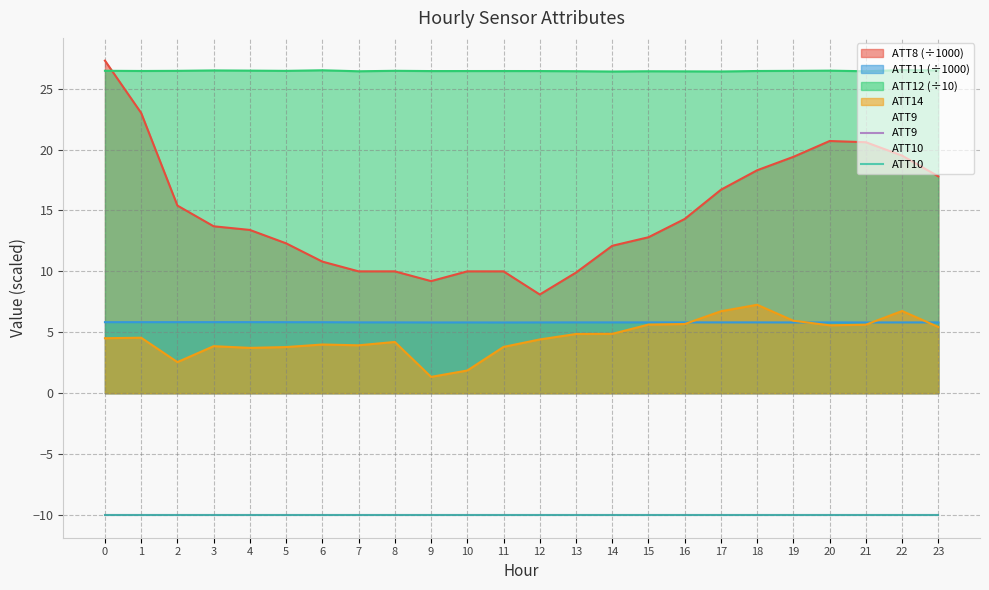

How many data points in ATT14 are above 4?

15